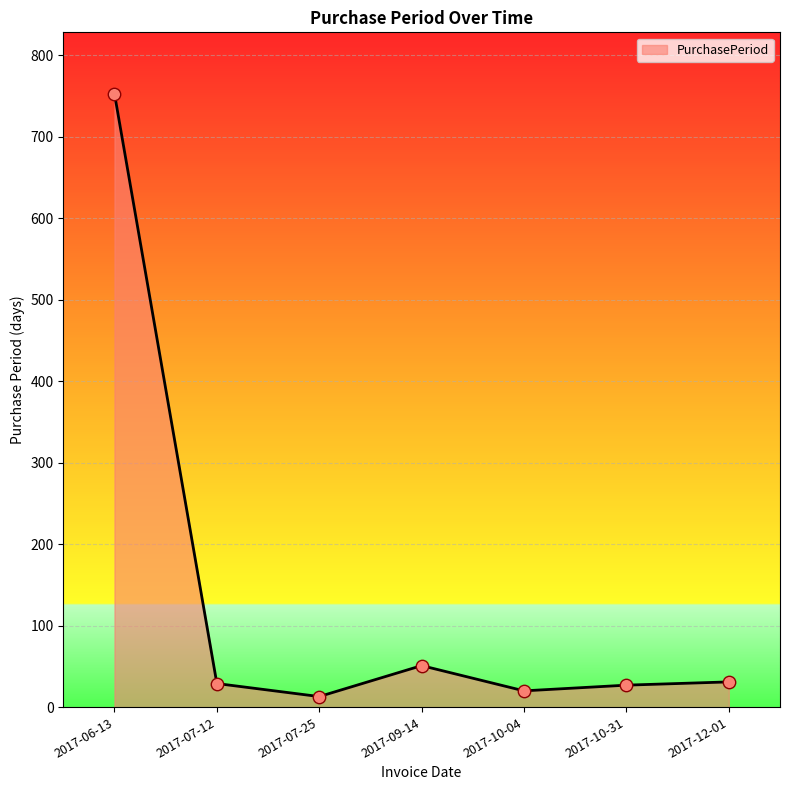

What is the change in value from 2017-07-25 to 2017-10-04?

+7